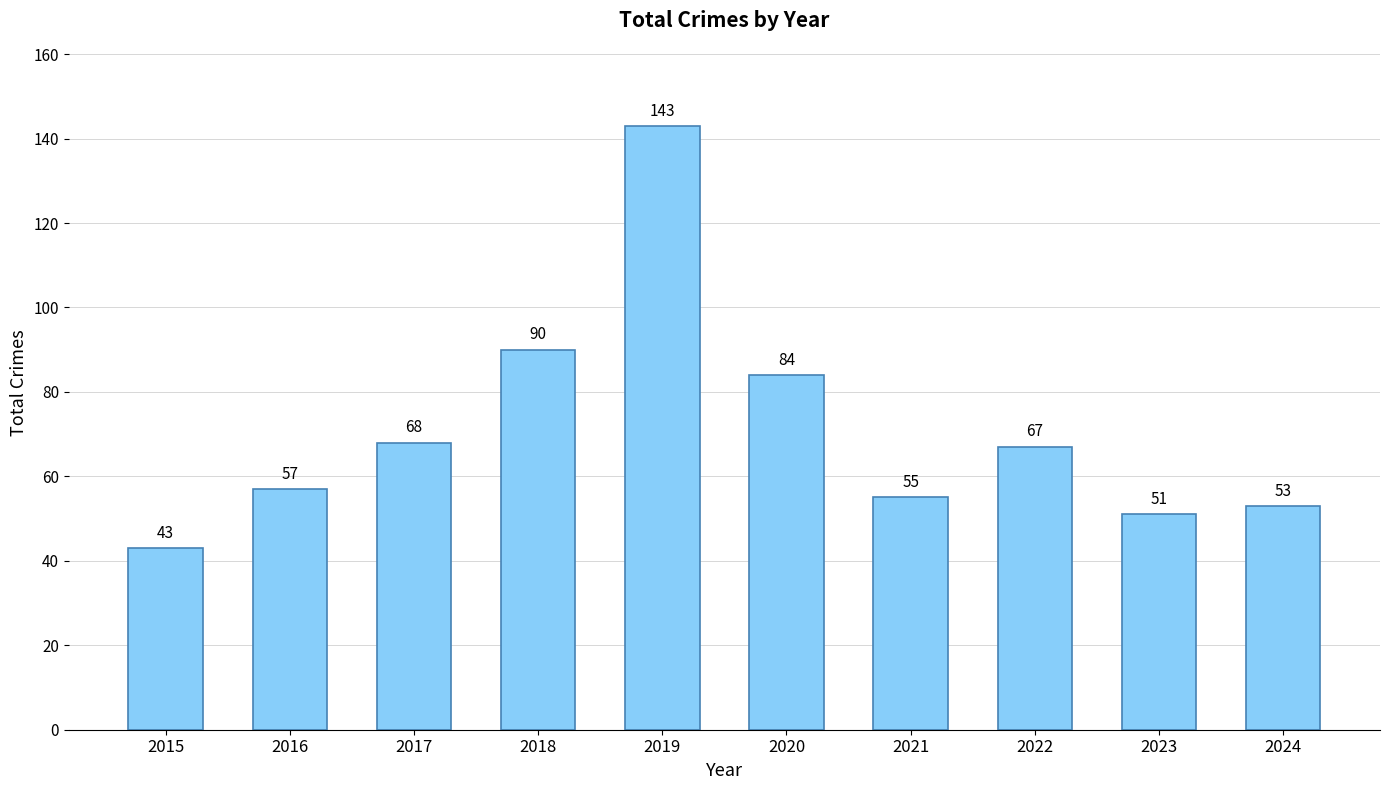

How many bars are there in total?

10